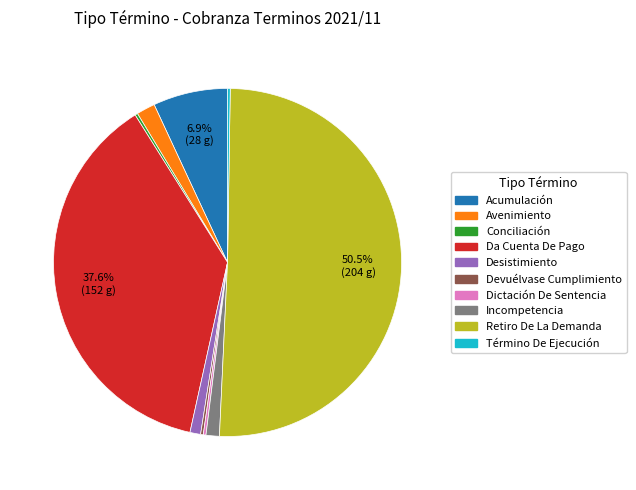

Combined, do Acumulación and Retiro De La Demanda account for over 50%?

Yes